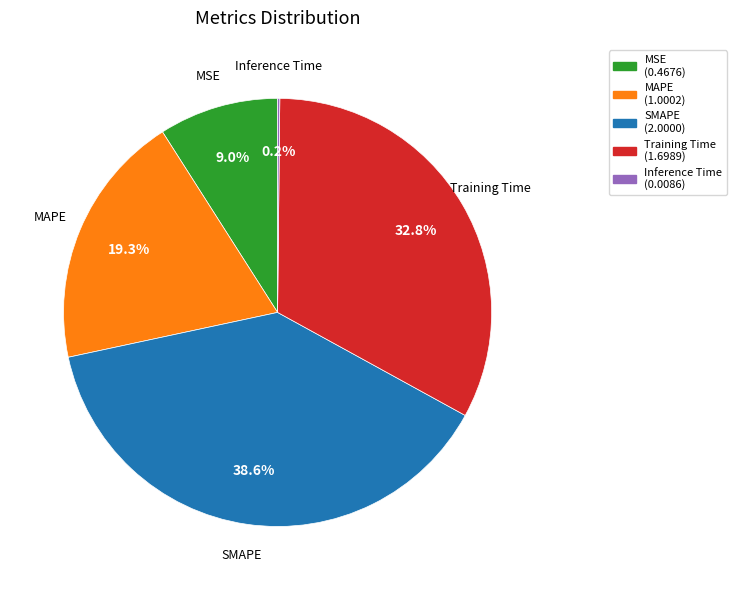

What is the total percentage of SMAPE and MAPE?

58.0%